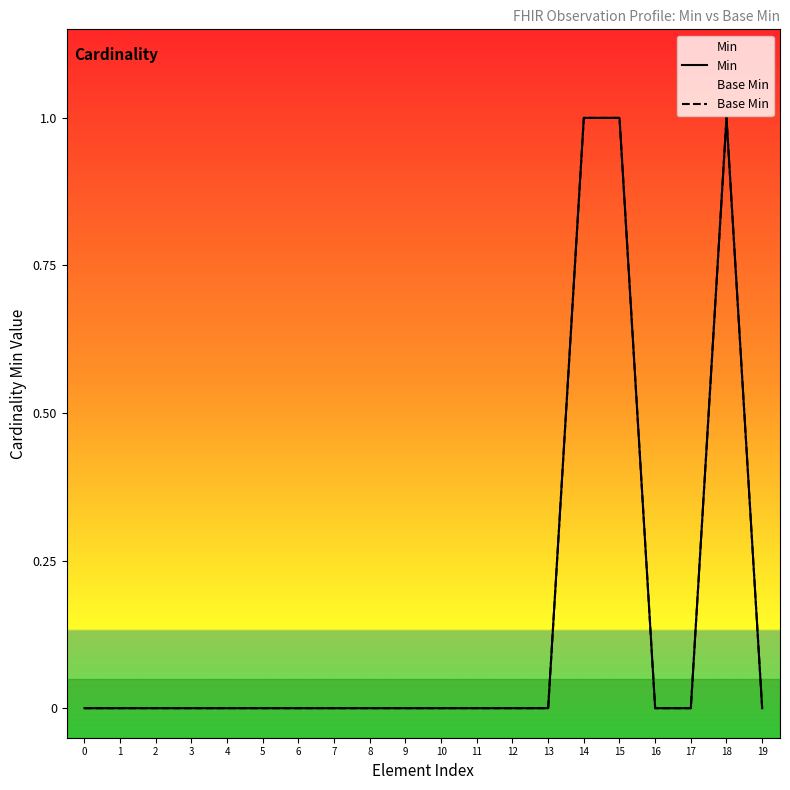

How many positive values does the Base Min series have?

3